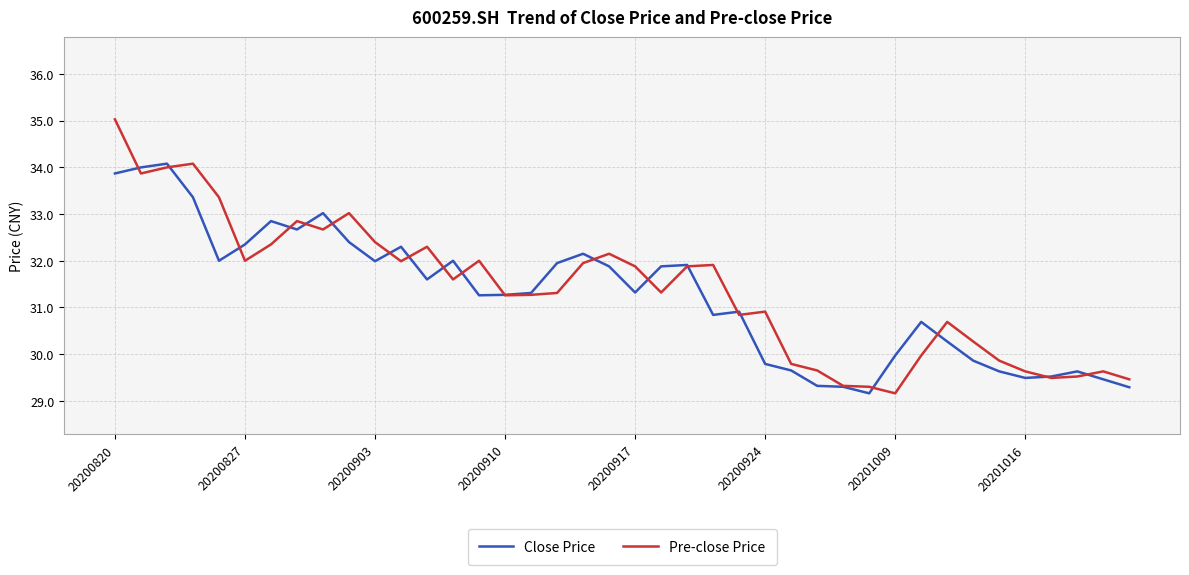

List the series in order of their peak value, highest first.

Pre-close Price, Close Price